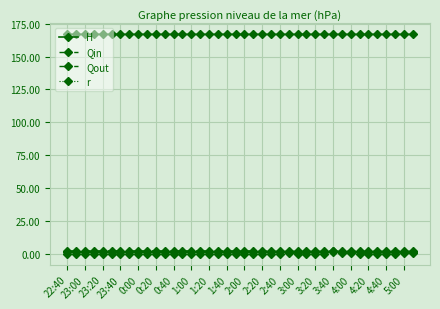

True or false: Qout and H intersect in this chart.

False